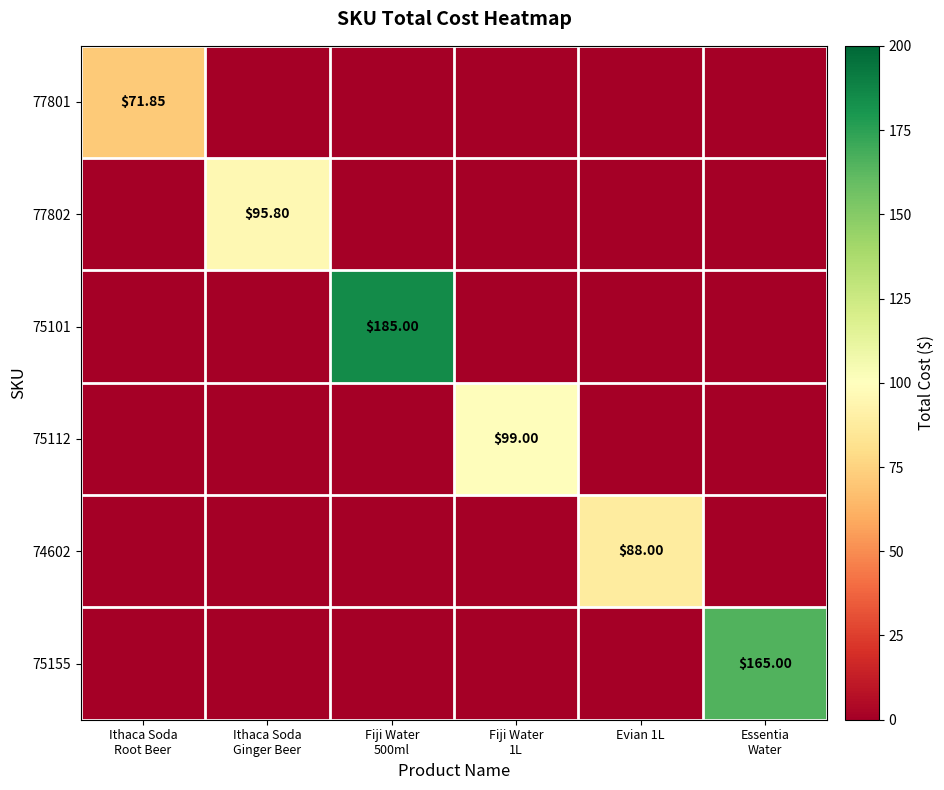

List the labels in order of 77801 value, largest first.

Ithaca Soda Root Beer, Ithaca Soda Ginger Beer, Fiji Water 500ml, Fiji Water 1L, Evian 1L, Essentia Water